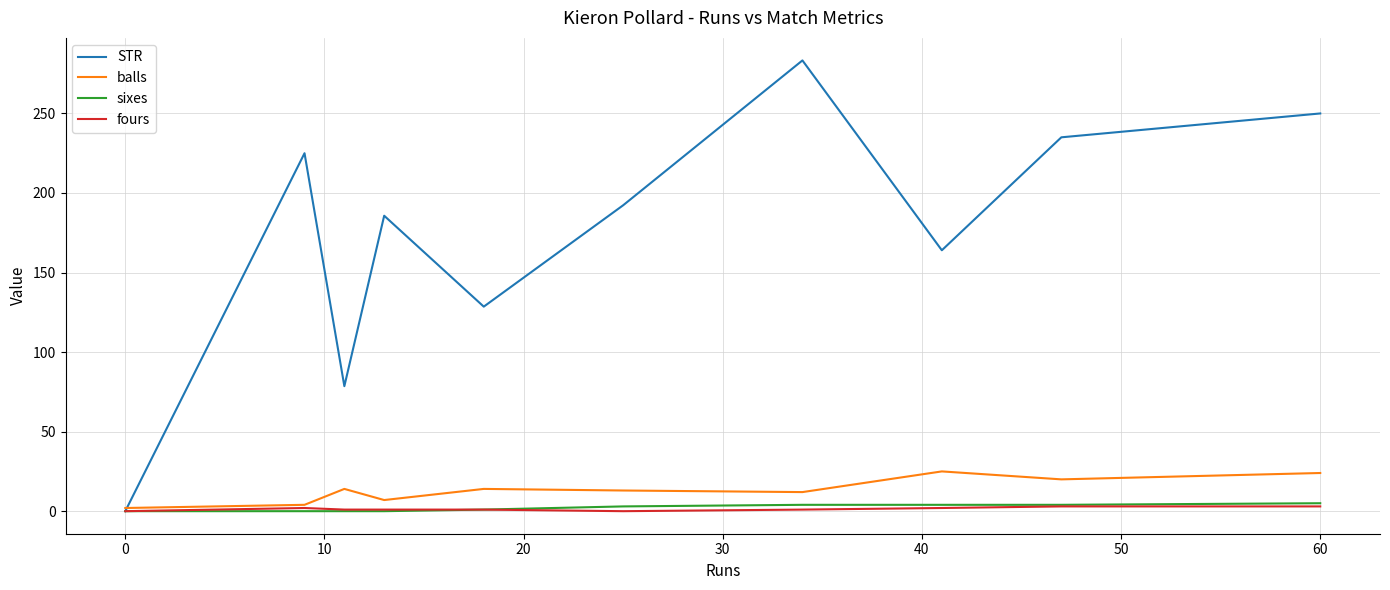

Which series has the largest range (max minus min)?

STR